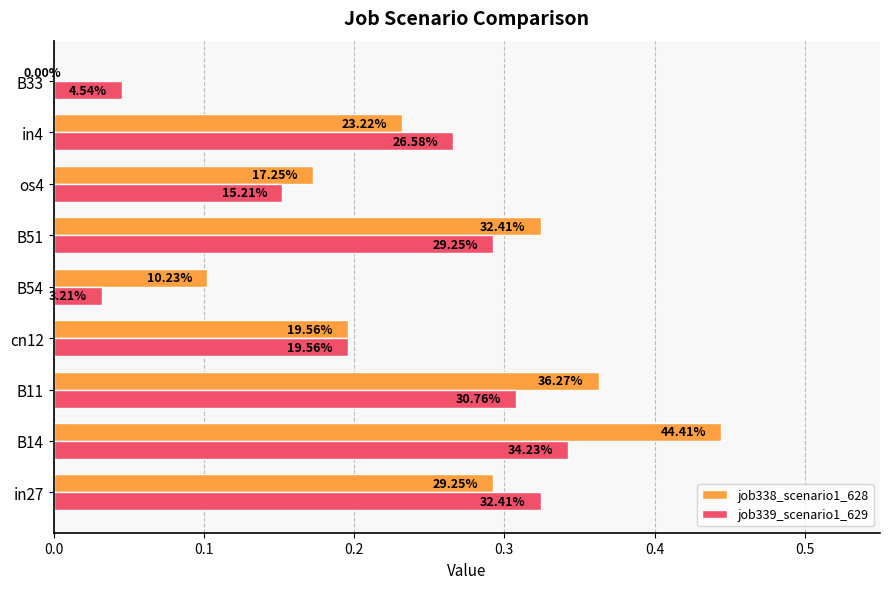

Which series has the largest total across all categories?

job338_scenario1_628